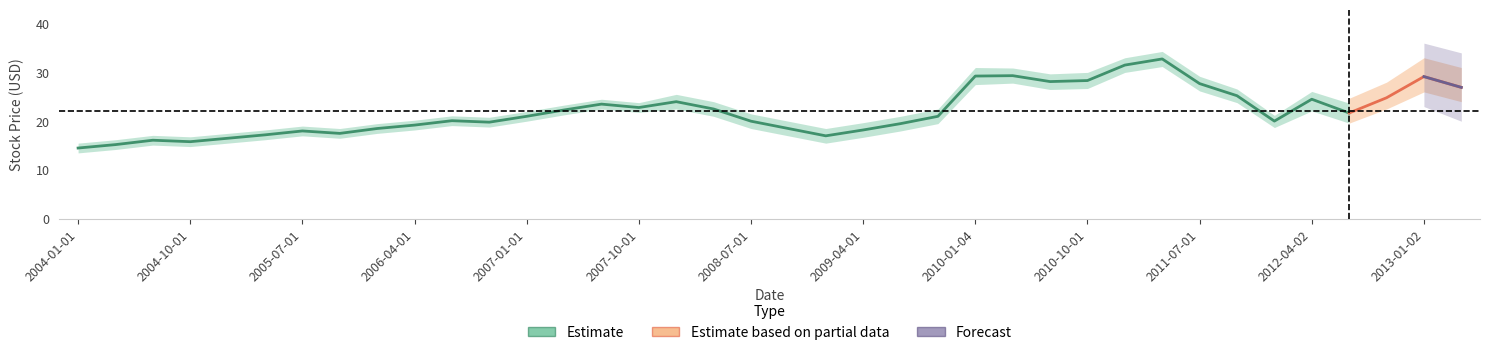

What is the value of the close_low point at the 4th from the left?

14.8